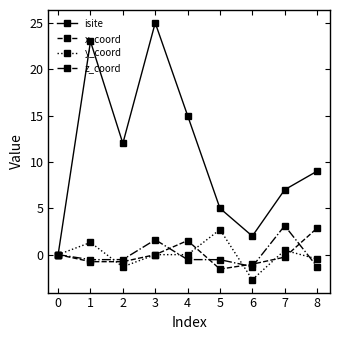

At which category is the sum across all series the highest?

3